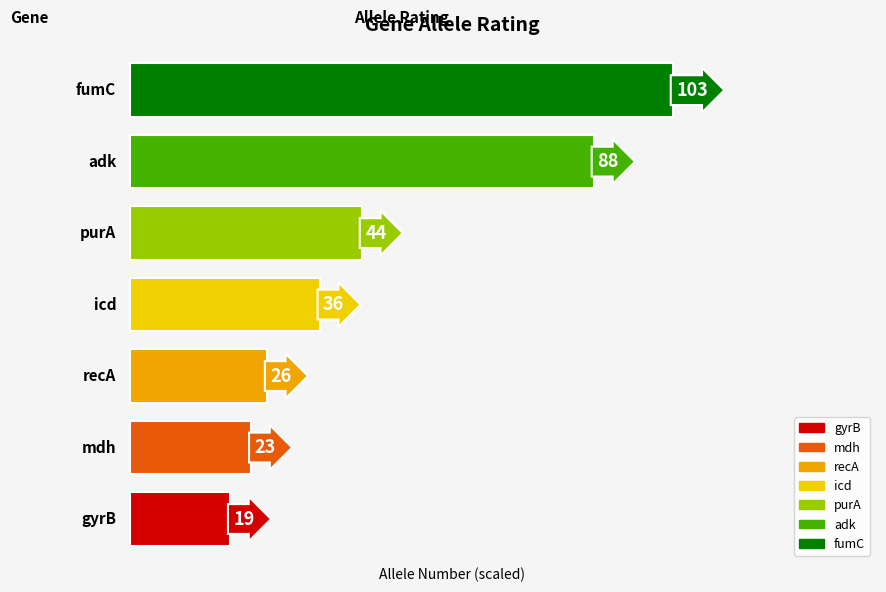

What is the maximum value for allele?

103.0